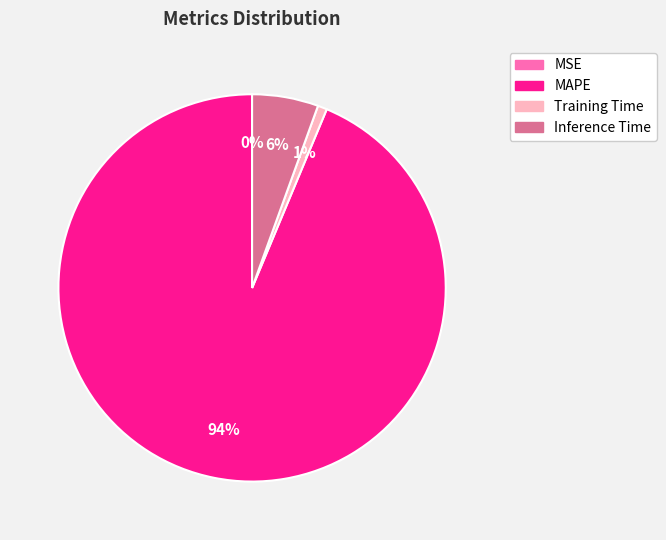

Is MAPE the majority of the pie?

Yes